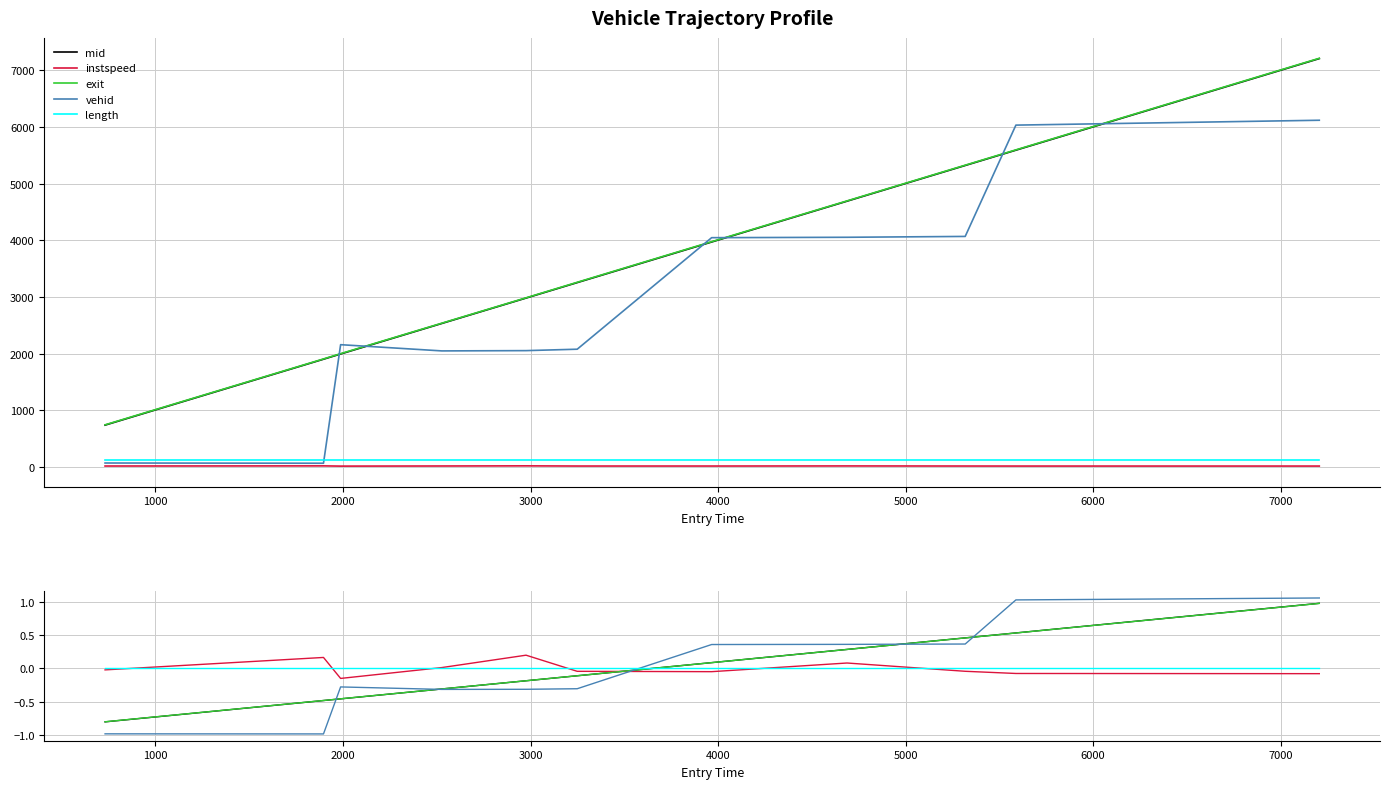

True or false: exit has more than 0 points higher than both neighbors.

False